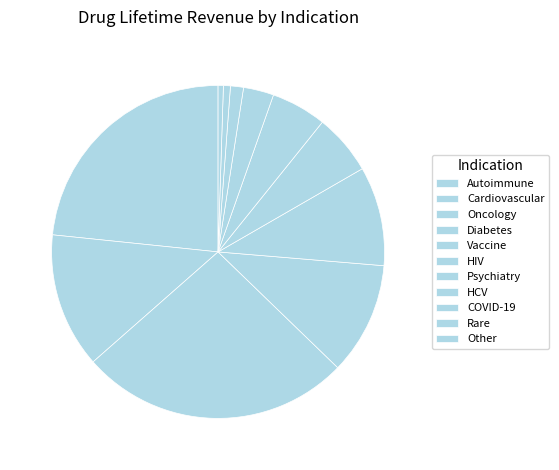

Rank the categories by value from highest to lowest.

Autoimmune, Cardiovascular, Oncology, Diabetes, Vaccine, HIV, Psychiatry, HCV, COVID-19, Rare, Other